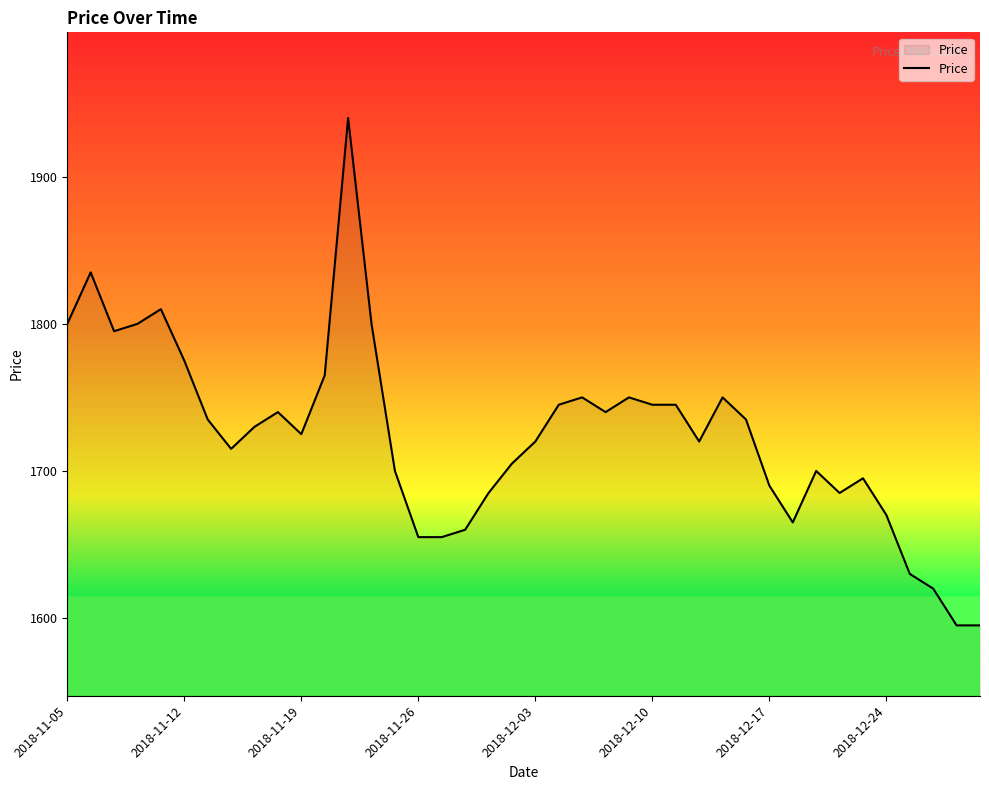

What is the smallest value displayed?

1595